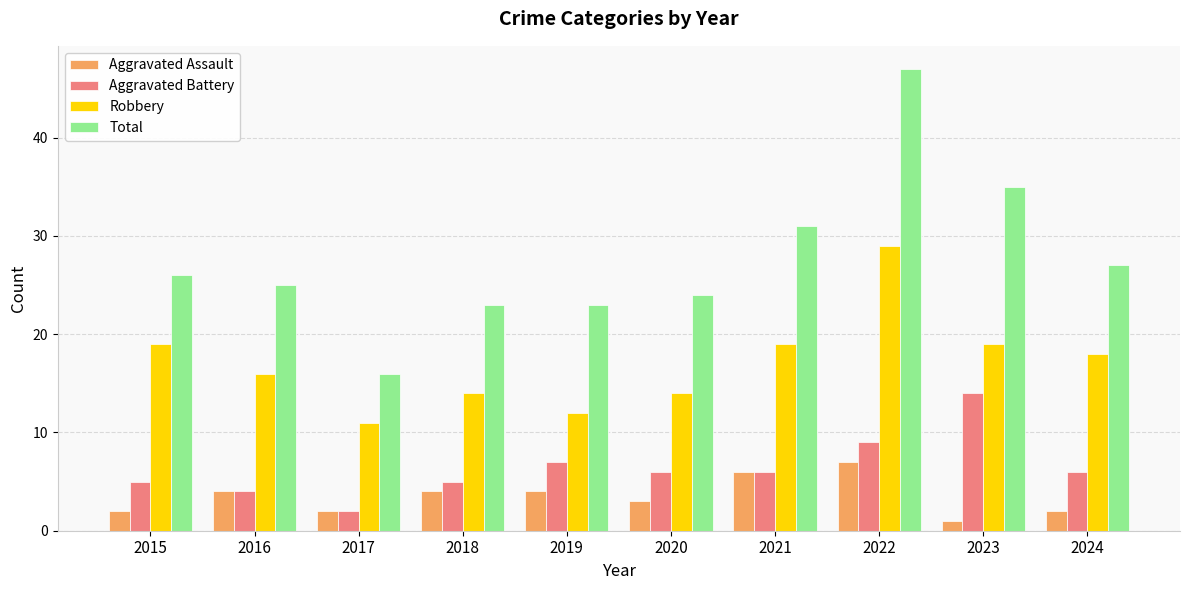

What are all the series names shown in the legend?

Aggravated Assault, Aggravated Battery, Robbery, Total